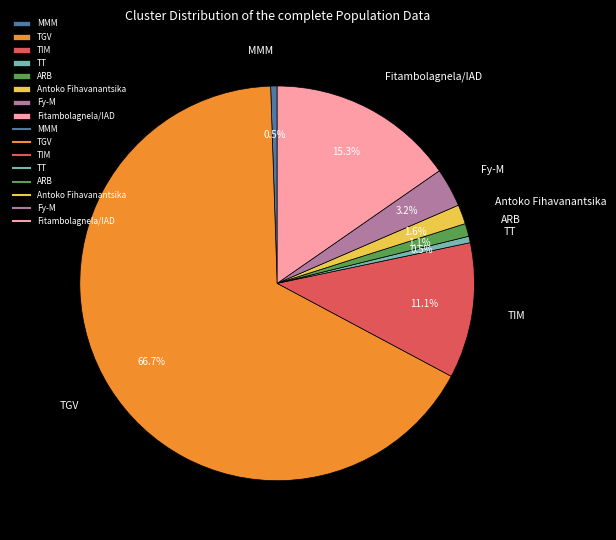

Which category has the biggest portion of the pie?

TGV